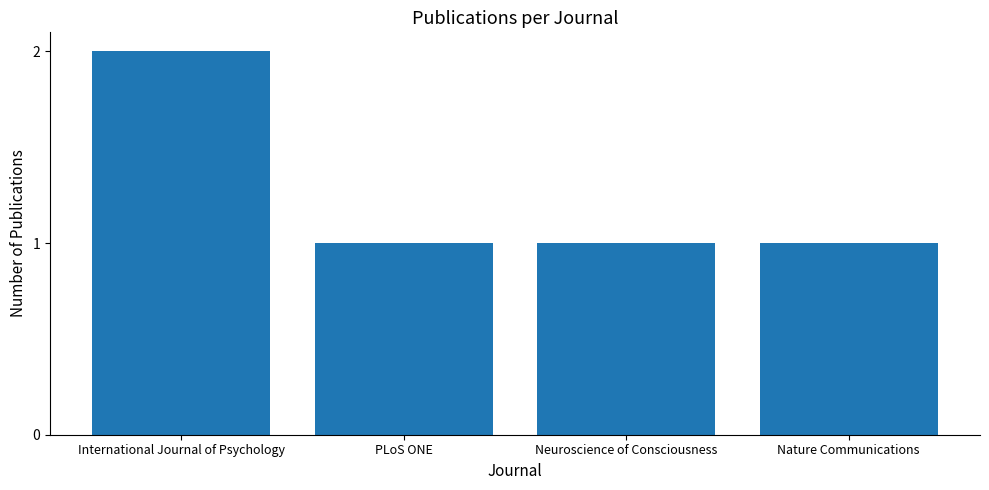

What value does the data have at PLoS ONE?

1